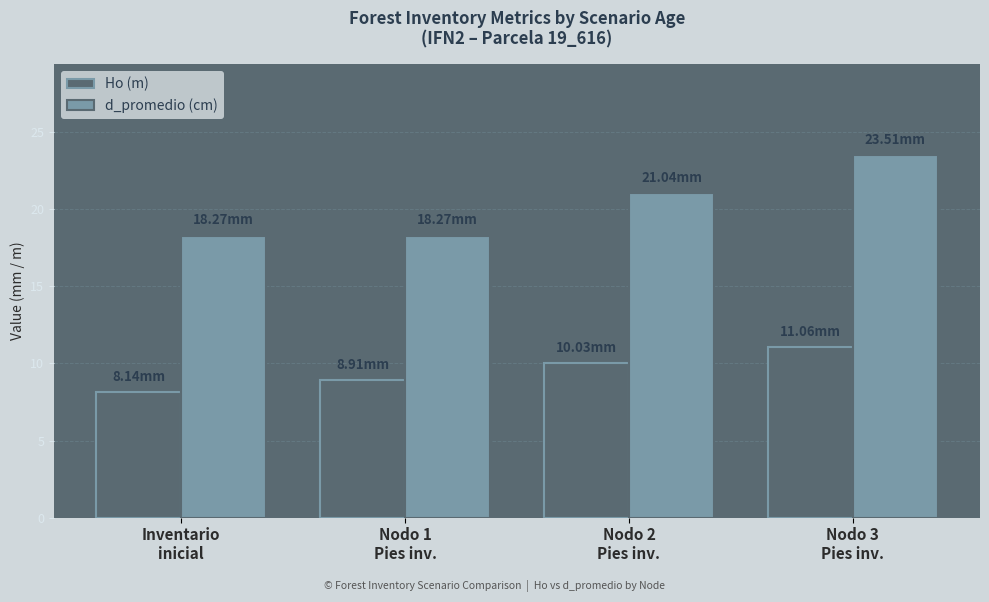

At which label does Ho (m) first exceed 10?

Nodo 2
Pies inv.